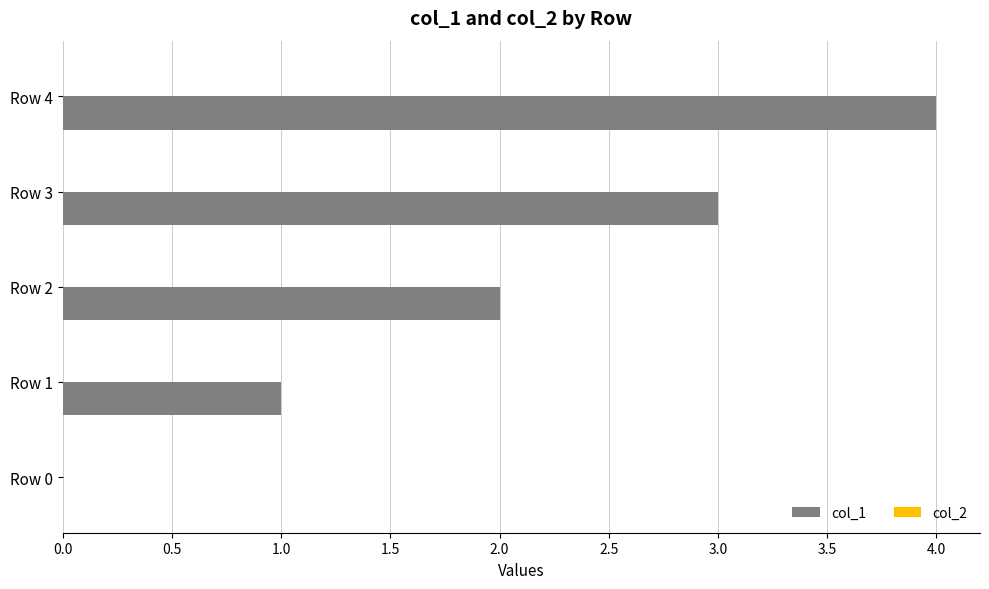

Which has a higher value, Row 3 or Row 1?

Row 3